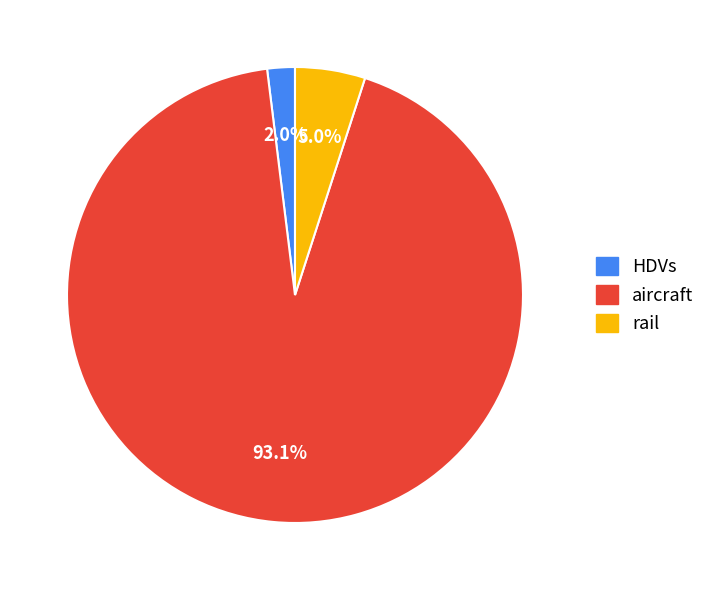

Is it true that rail is 12% of the pie?

False